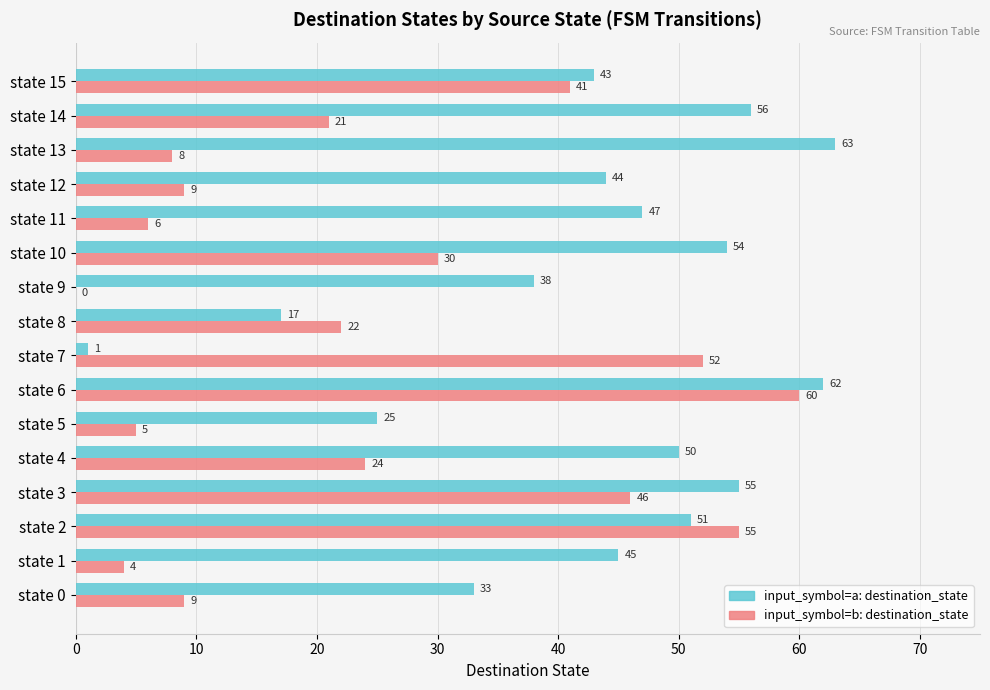

Which series changed the most between state 2 and state 14?

input_symbol=b: destination_state